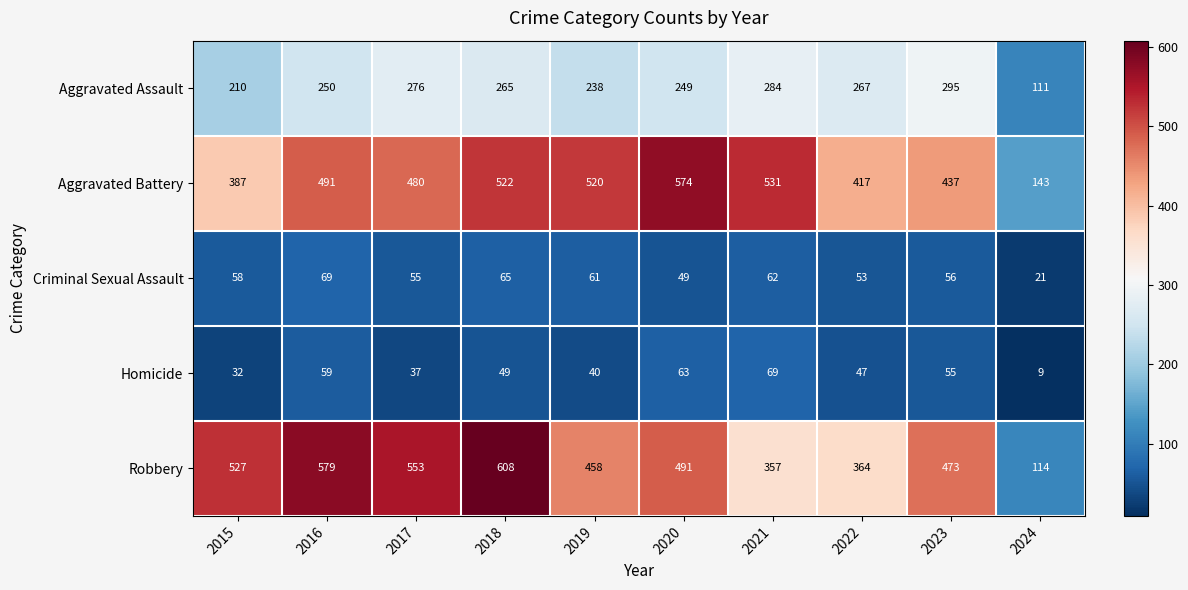

True or false: Robbery has a value of 258 at 2016.

False